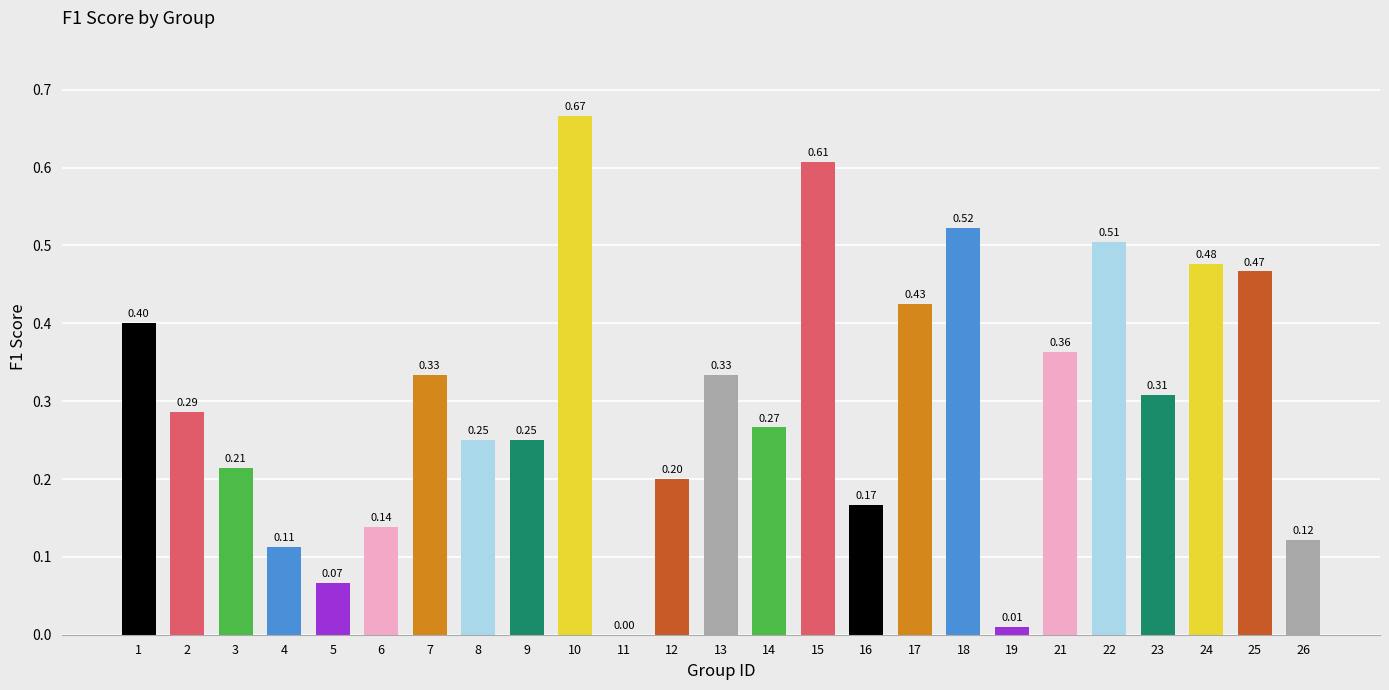

Read the value at 1.

0.4